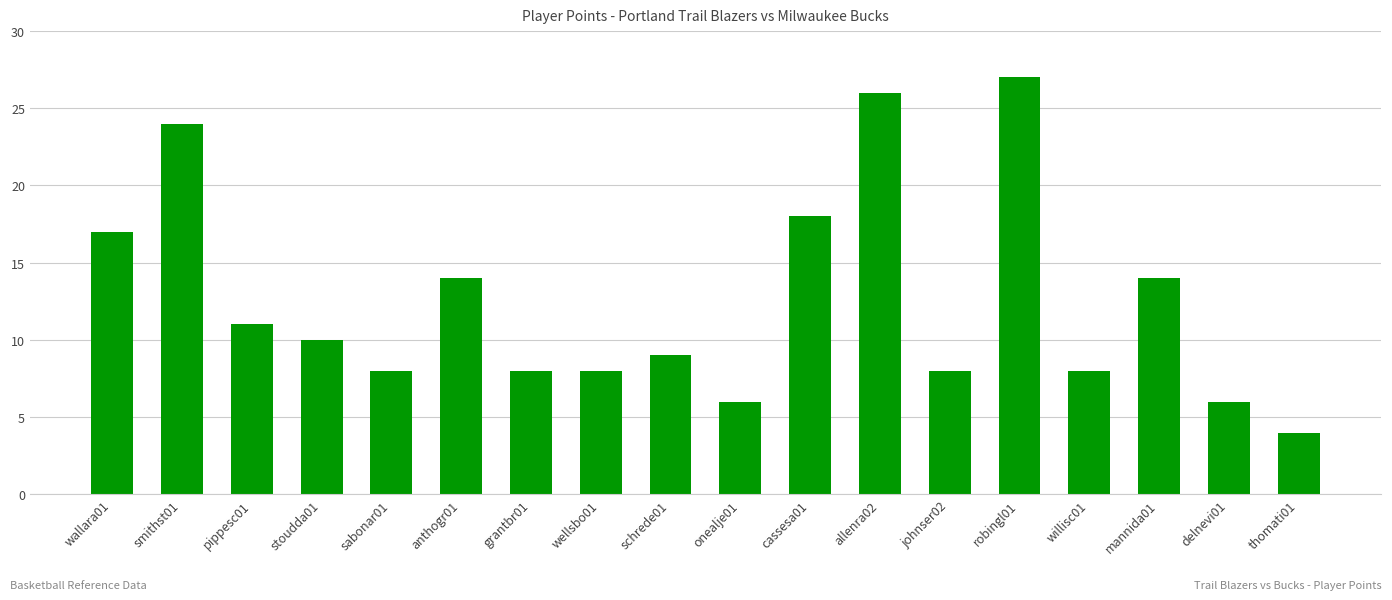

Are the bars horizontal?

No